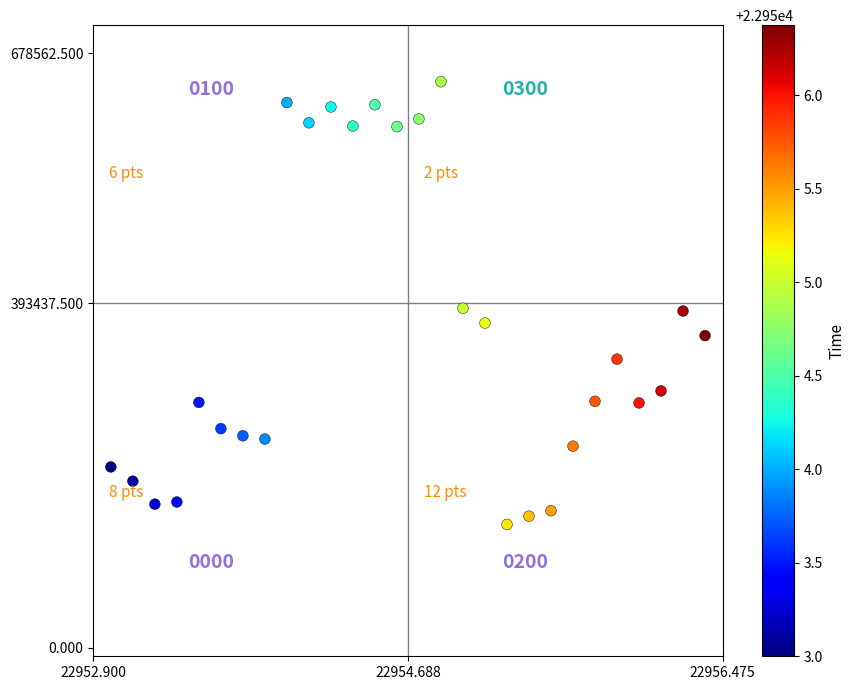

What is the range of Y values (max minus min)?

505625